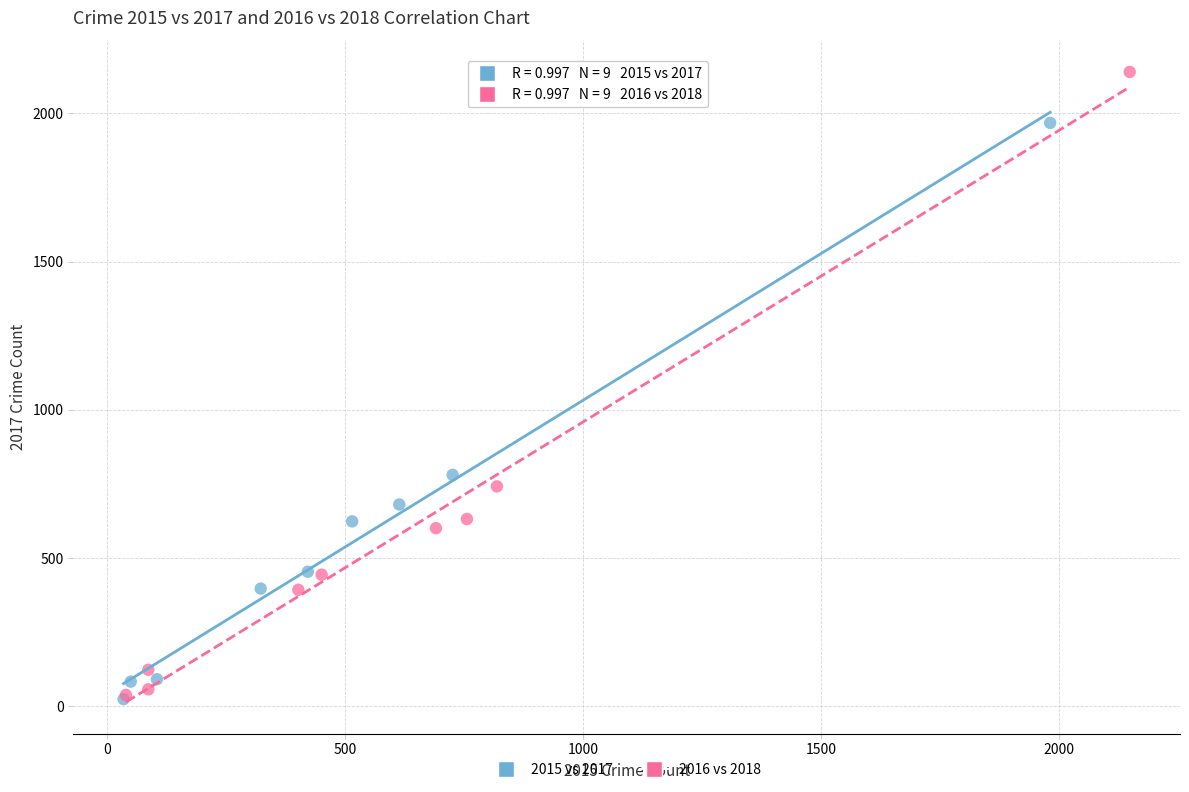

Which series contains the highest Y value?

2016 vs 2018